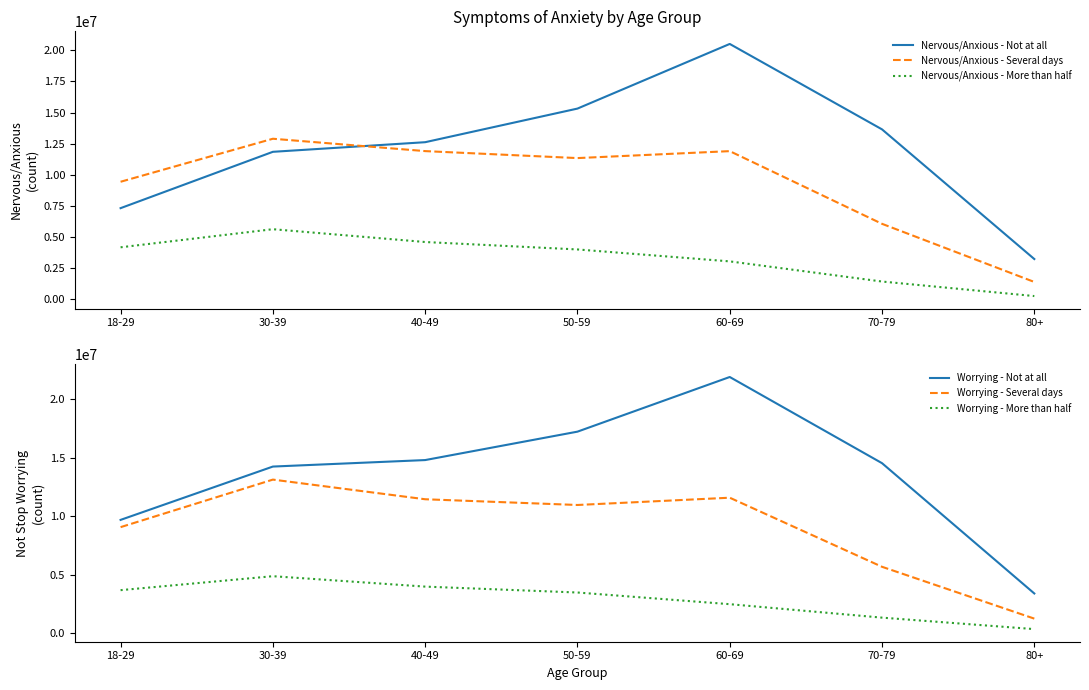

At 60-69, list the series in order from smallest to largest.

Worrying - More than half, Nervous/Anxious - More than half, Worrying - Several days, Nervous/Anxious - Several days, Nervous/Anxious - Not at all, Worrying - Not at all